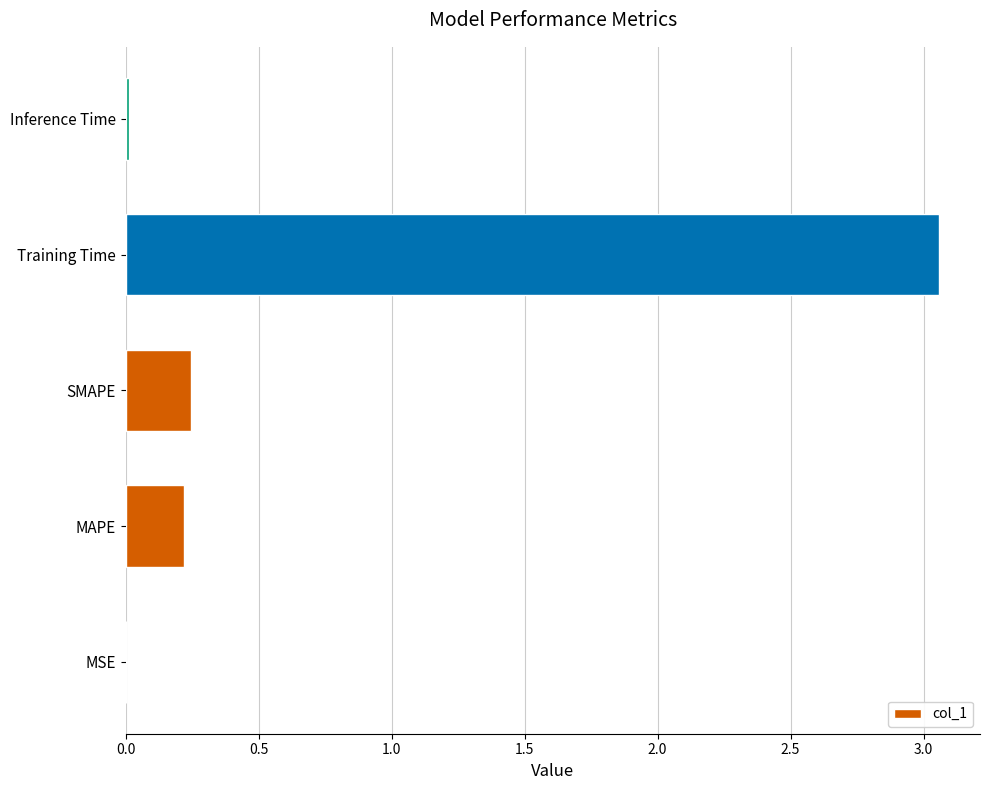

Is it true that the value at SMAPE is 0.2?

True